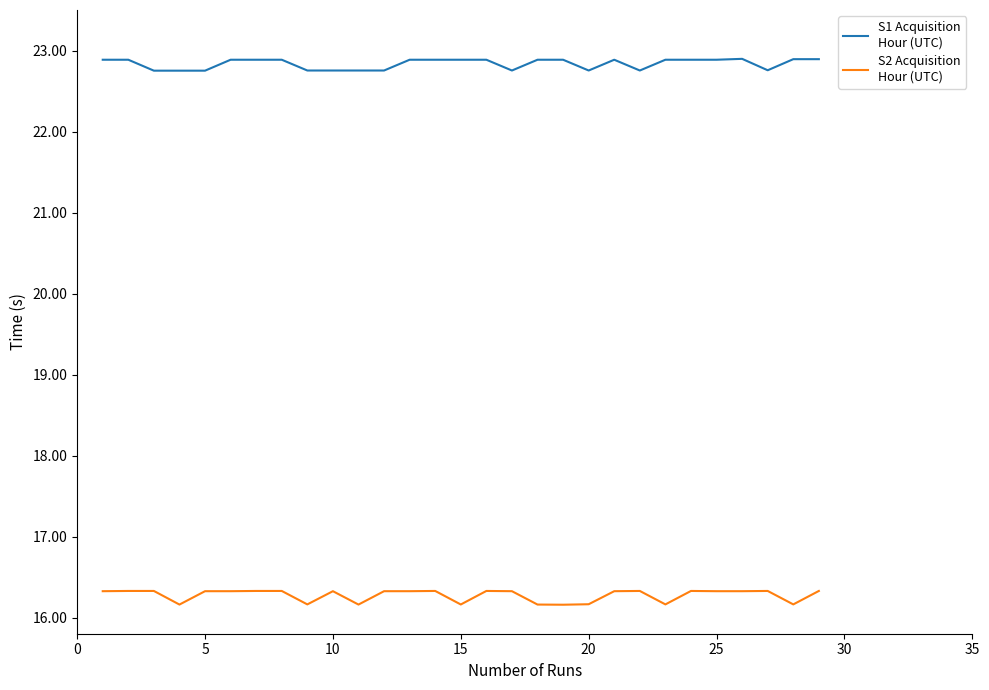

What is the maximum value shown in the chart?

22.9